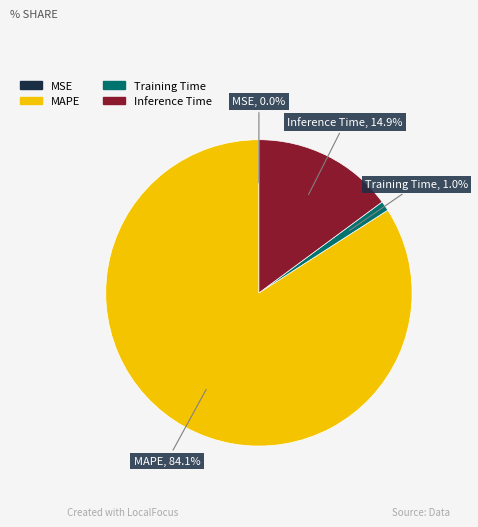

Is there any slice that represents more than half of the pie?

Yes